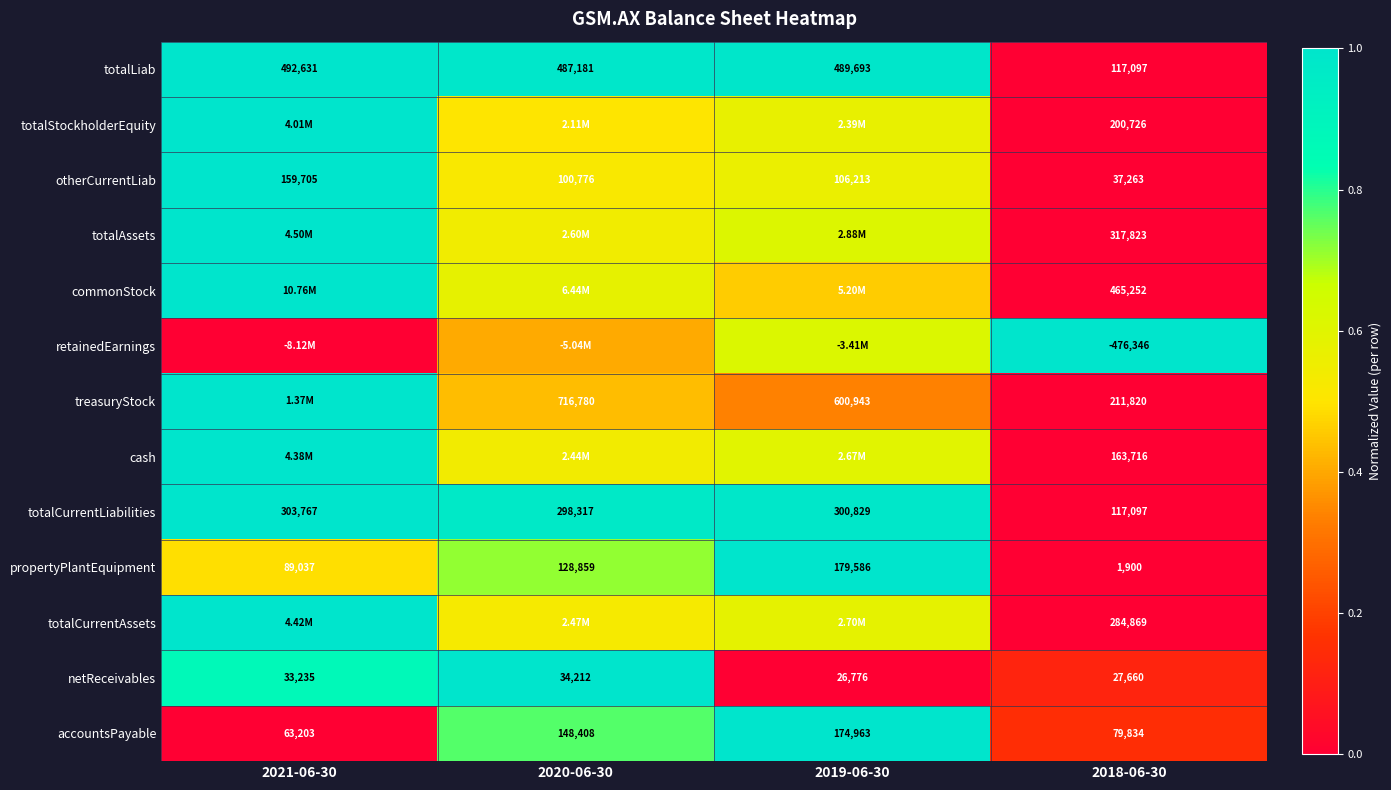

Is the value of commonStock at 2018-06-30 greater than the value of totalCurrentLiabilities at 2018-06-30?

Yes